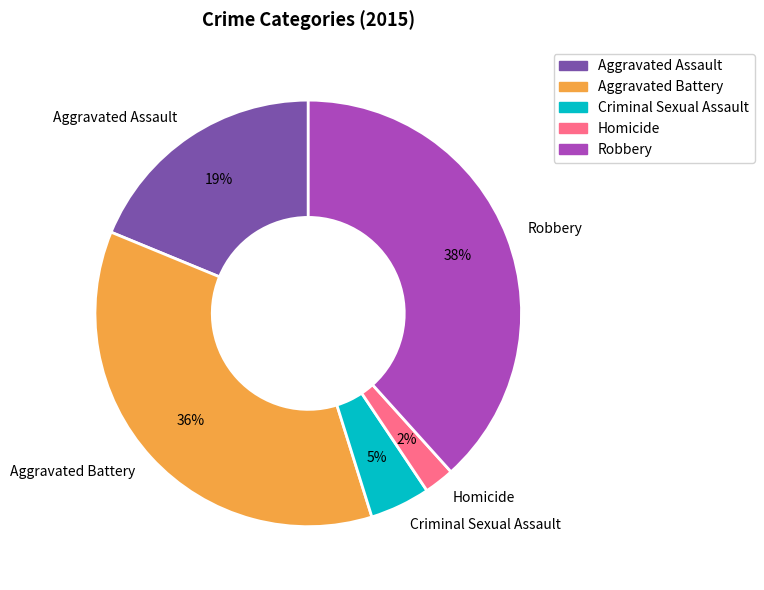

Do Criminal Sexual Assault and Aggravated Battery together represent more than half of the pie?

No